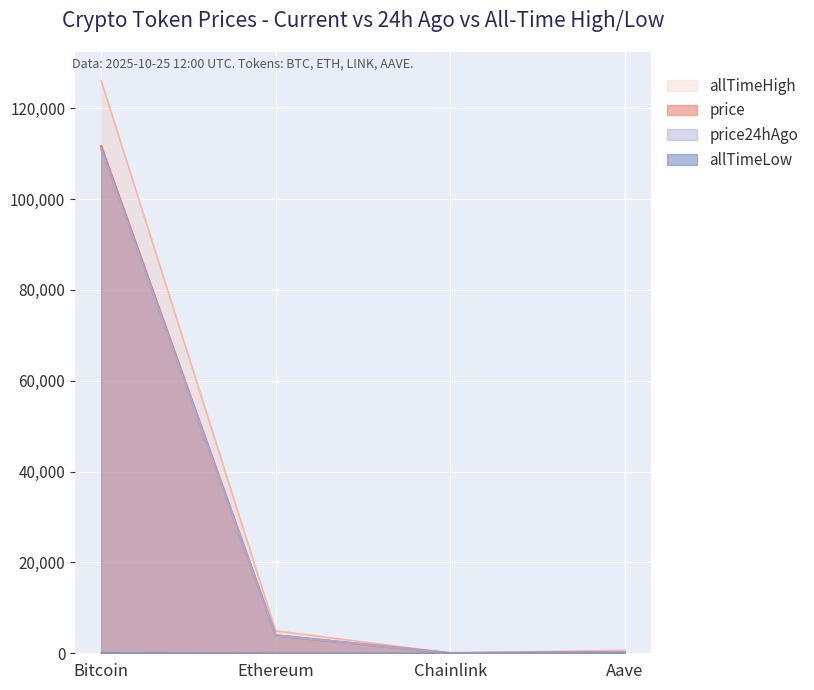

Read the allTimeLow value at Bitcoin.

67.8